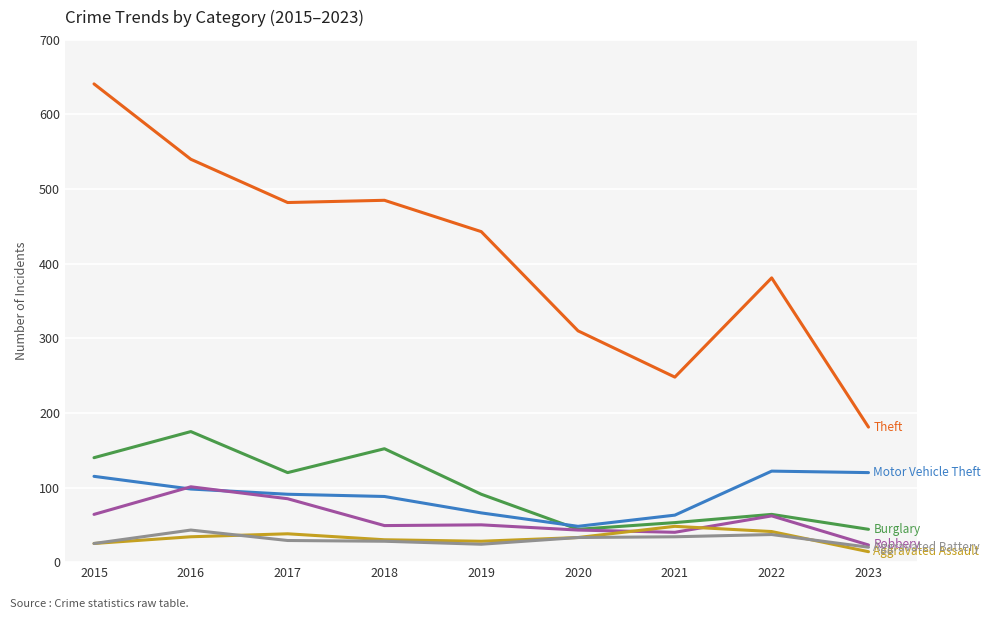

What is the total value across all series at 2015?

1010